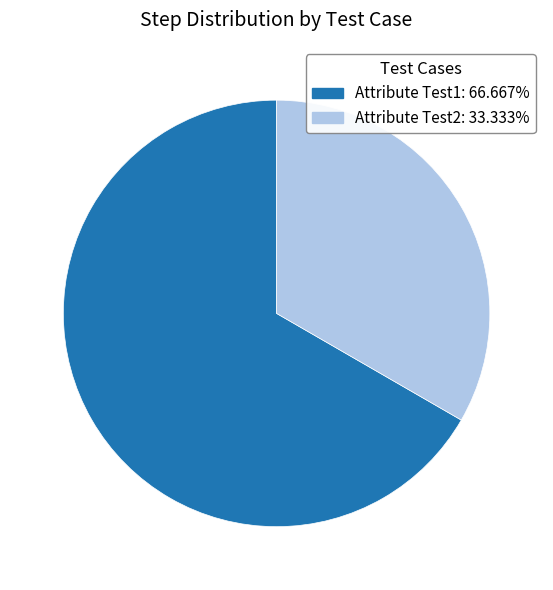

Rank the categories by value from lowest to highest.

Attribute Test2, Attribute Test1